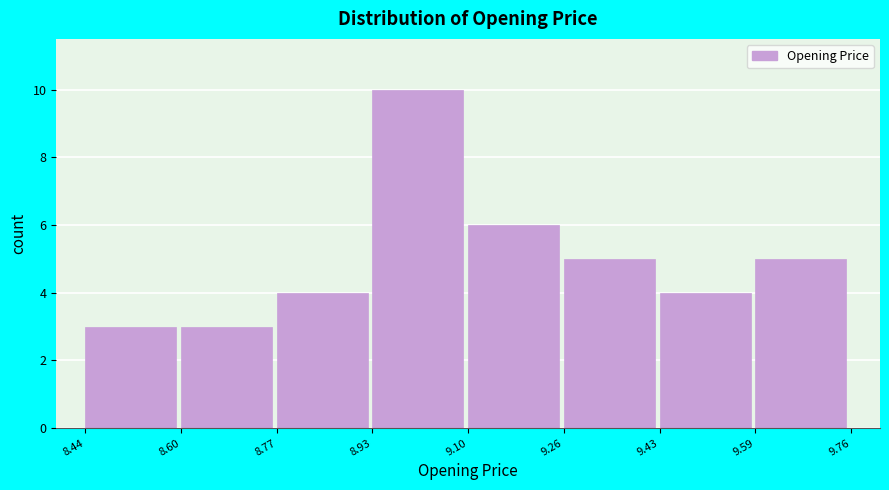

Reading left to right, transcribe this chart: for each bar, give the range it covers on the x-axis and its height. The values are not printed on the chart, so give them approximately, as read against the axis.

8.44 to 8.60: 3
8.60 to 8.77: 3
8.77 to 8.93: 4
8.93 to 9.10: 10
9.10 to 9.26: 6
9.26 to 9.43: 5
9.43 to 9.59: 4
9.59 to 9.76: 5